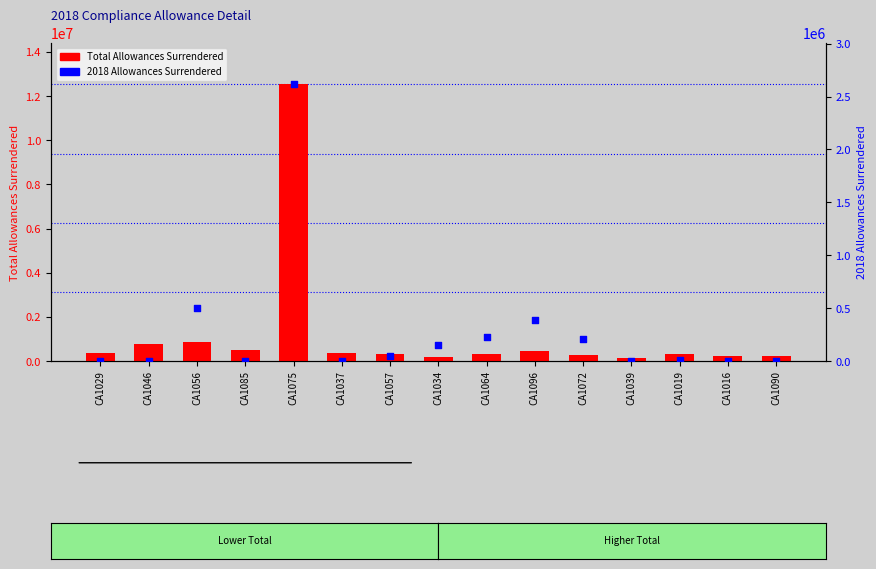

What are all the series names shown in the legend?

Total Allowances Surrendered, 2018 Allowances Surrendered